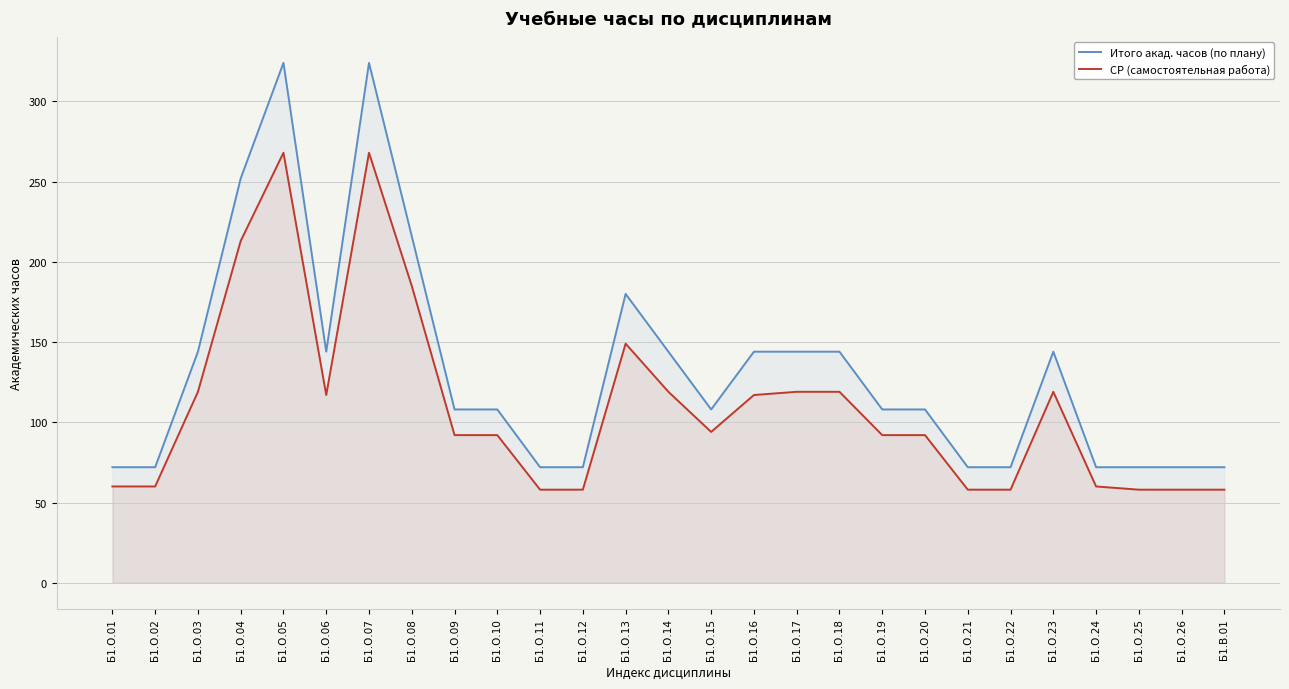

What is the smallest value displayed?

58